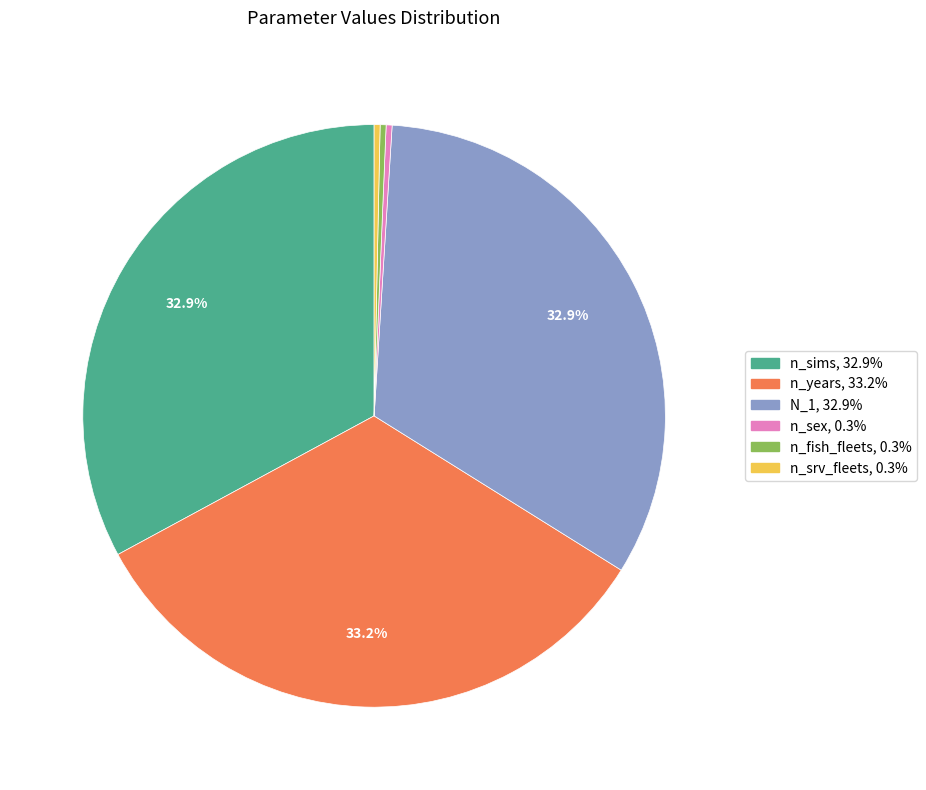

To the nearest percent, what is the combined percentage of n_sims and n_fish_fleets?

33%